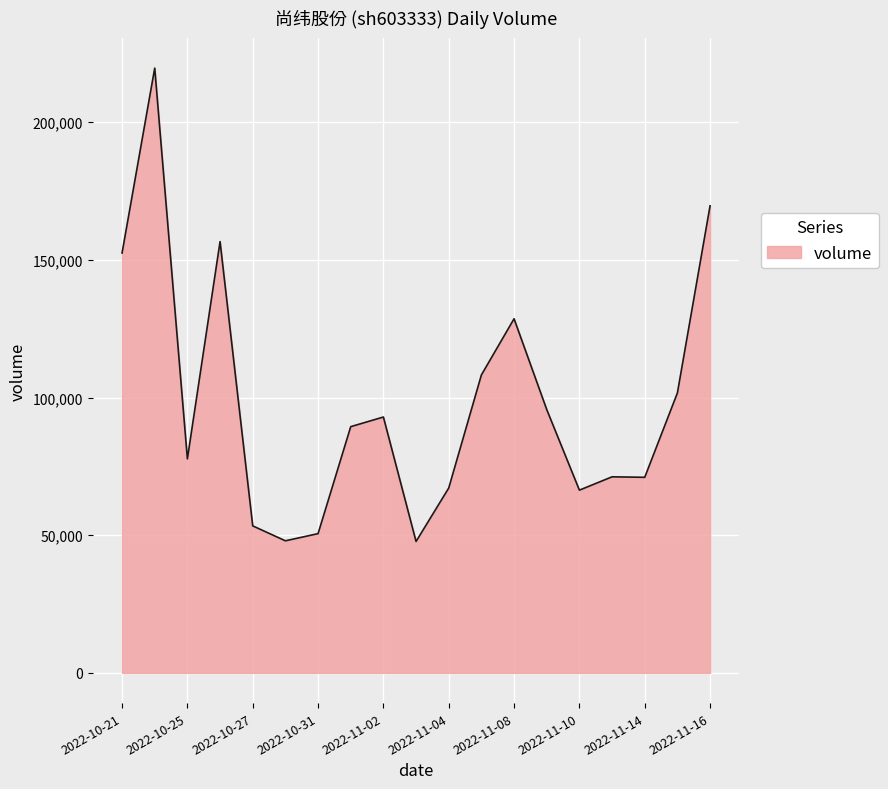

What is the smallest value displayed?

47728